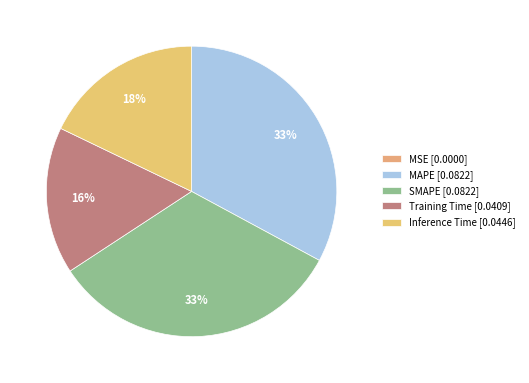

Which slice is the largest?

SMAPE